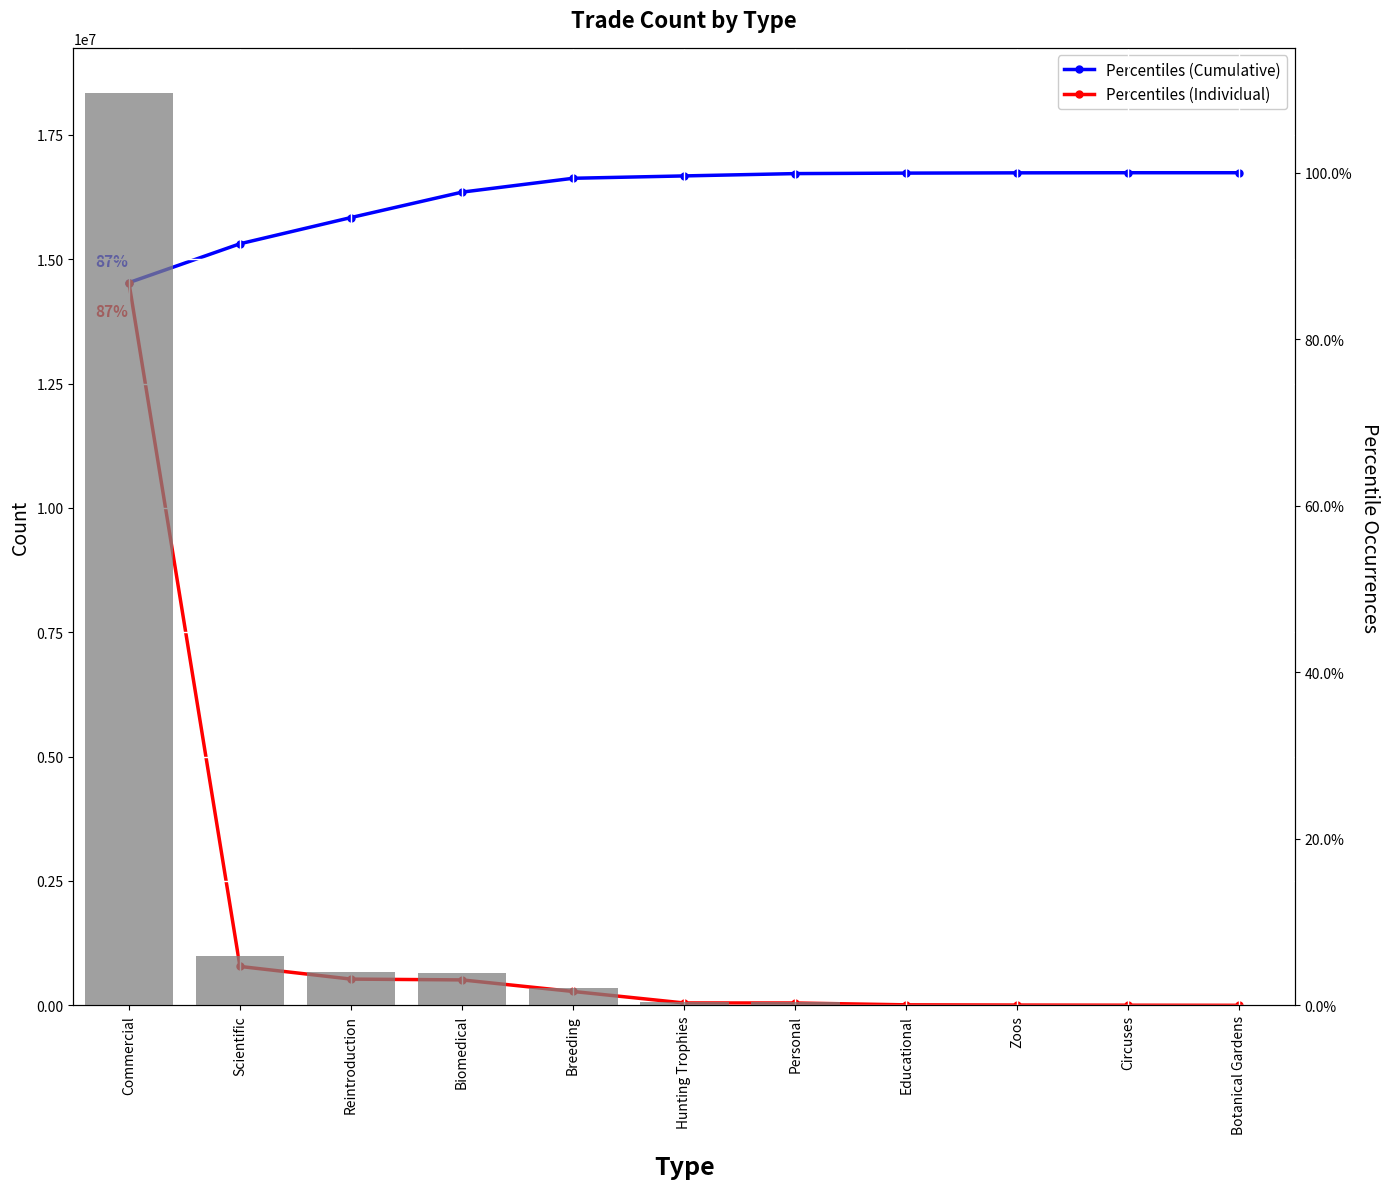

What is the value of the Percentiles (Cumulative) bar at the 1st from the left?

0.9